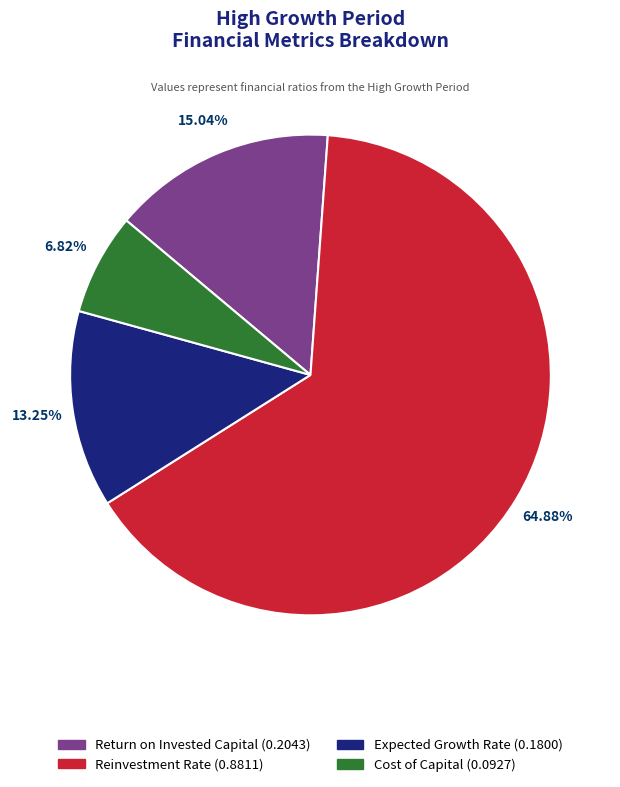

What percentage is the Return on Invested Capital slice, to the nearest percent?

15%